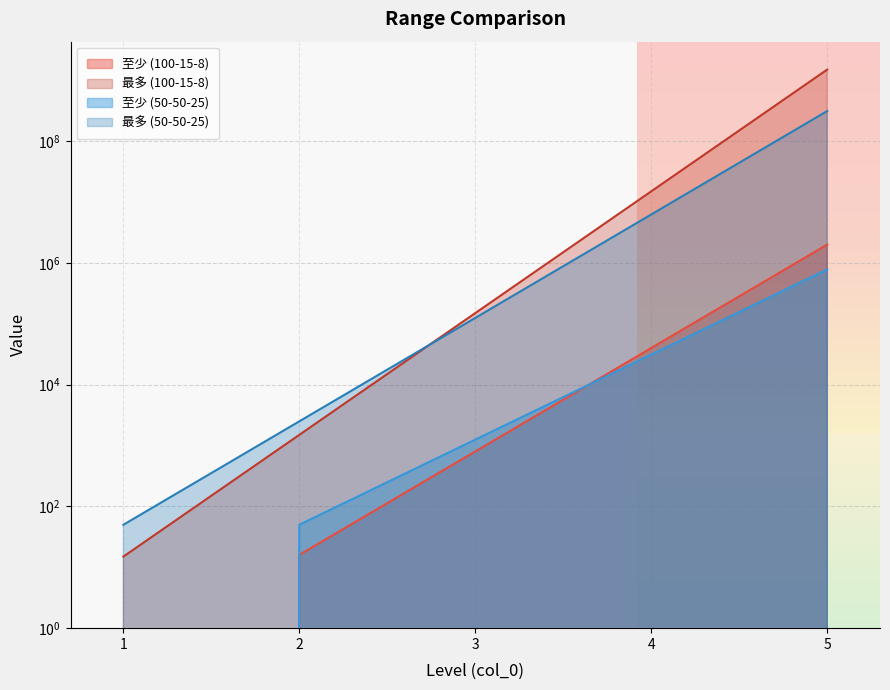

Rank the series at 2 from highest to lowest value.

最多 (50-50-25), 最多 (100-15-8), 至少 (50-50-25), 至少 (100-15-8)